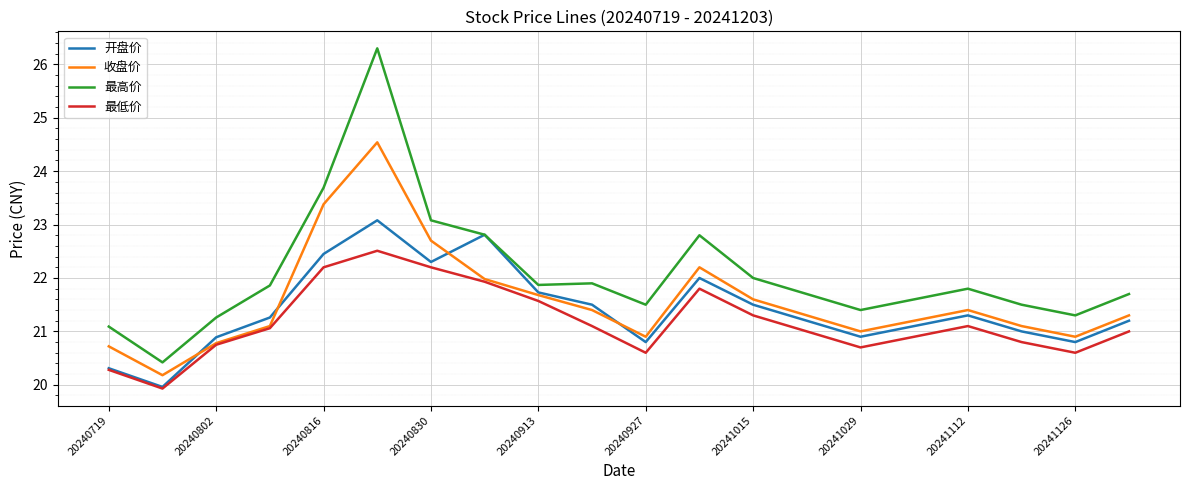

List the series in order of their overall mean, lowest first.

最低价, 开盘价, 收盘价, 最高价